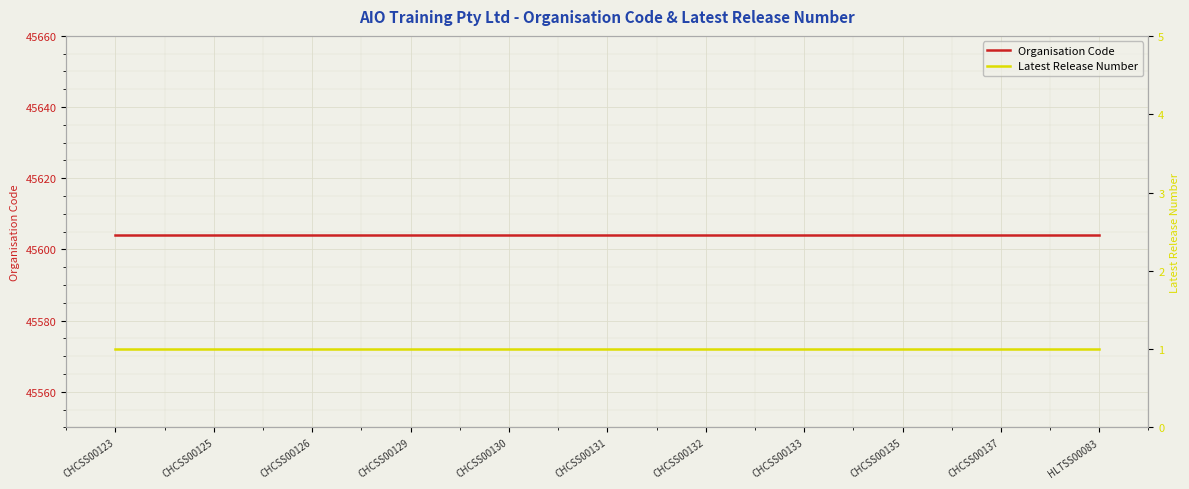

How many lines are shown in the chart?

2